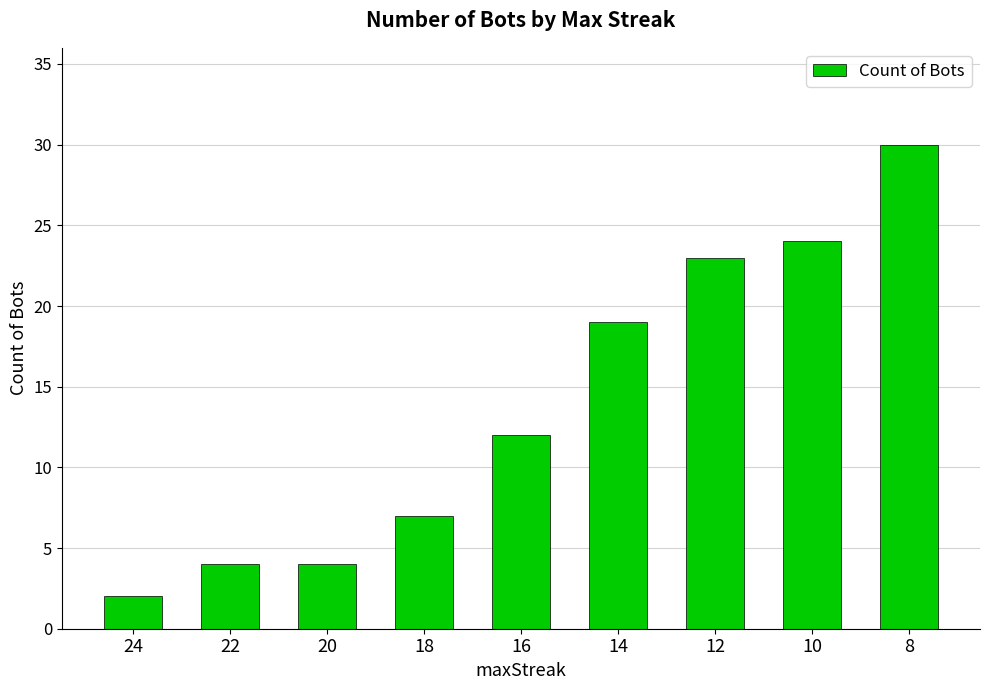

Is it true that the value at 10 is 24?

True